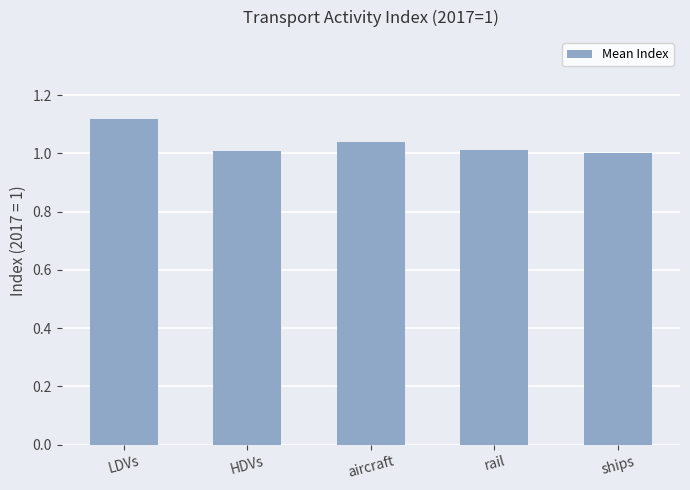

At which category does the chart reach its peak across all series?

LDVs